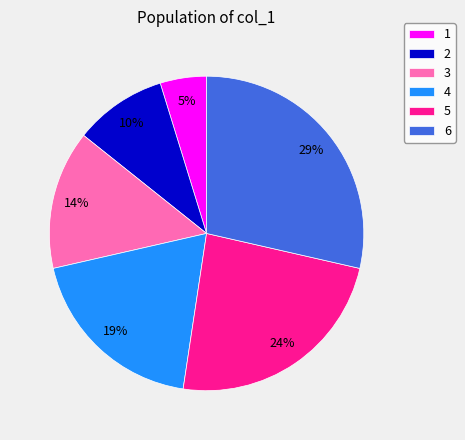

Count the number of slices in the pie.

6